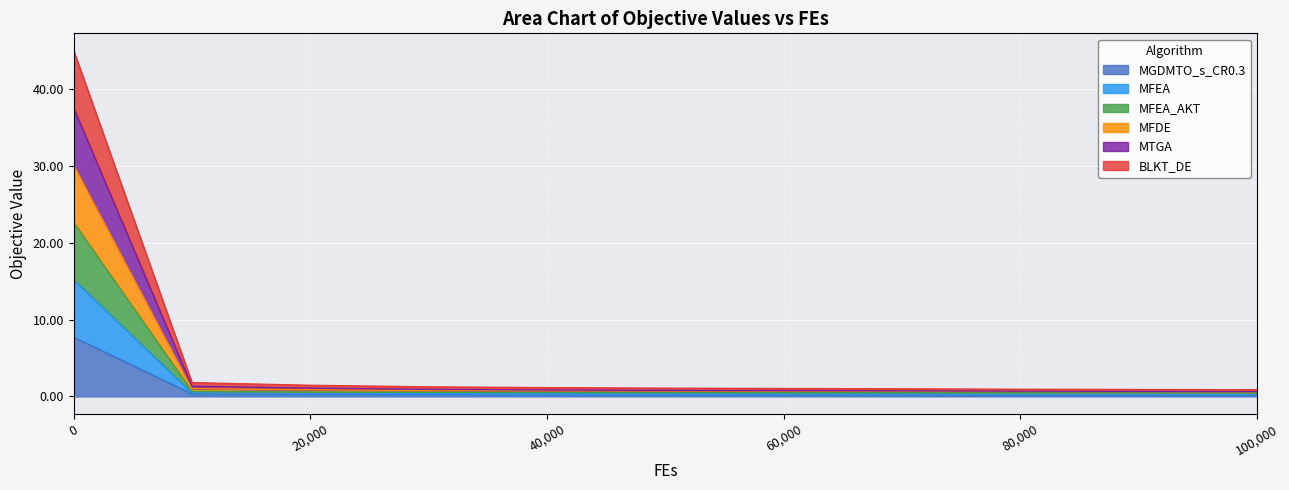

Does the chart display data point markers on the line(s)?

No